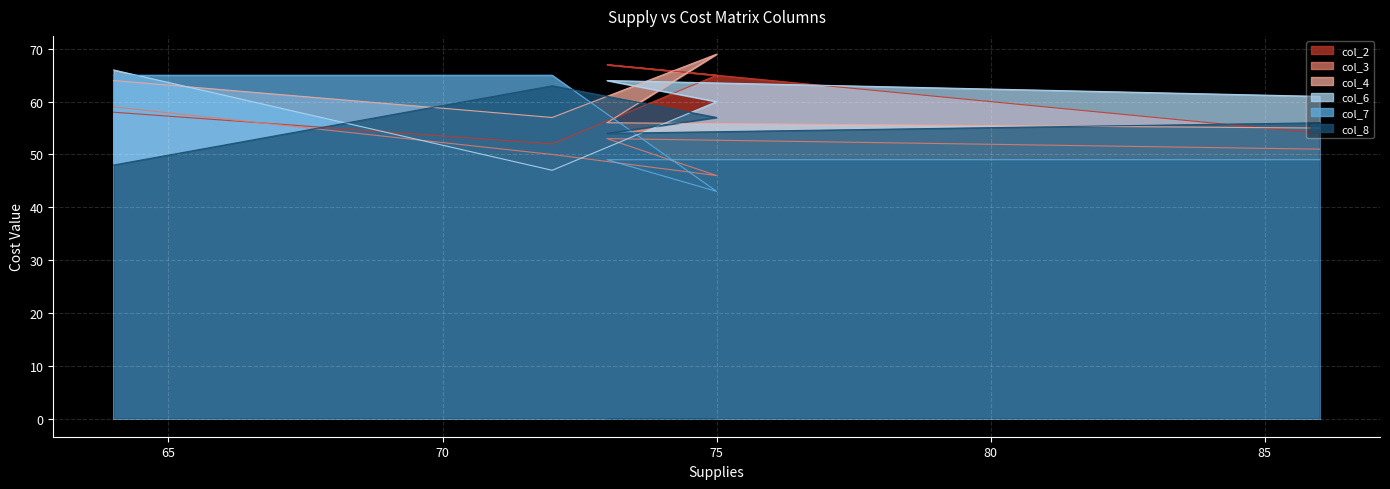

The col_8 series shows 63 at 72. True or false?

True